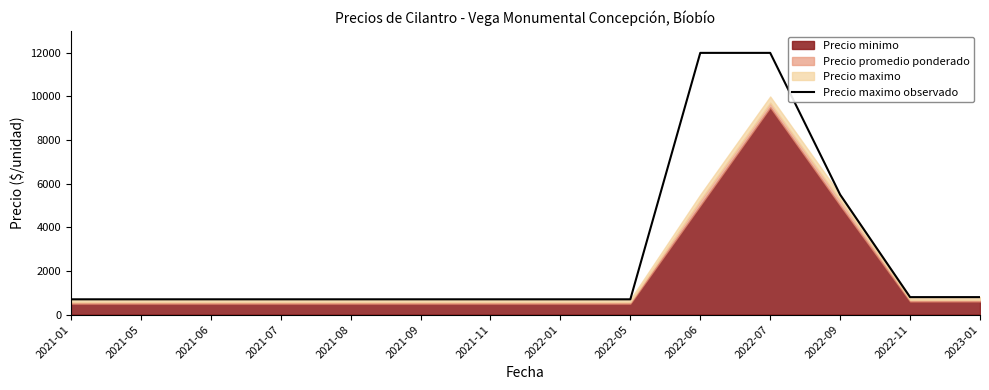

At which label is the value closest to 6350?

2022-09